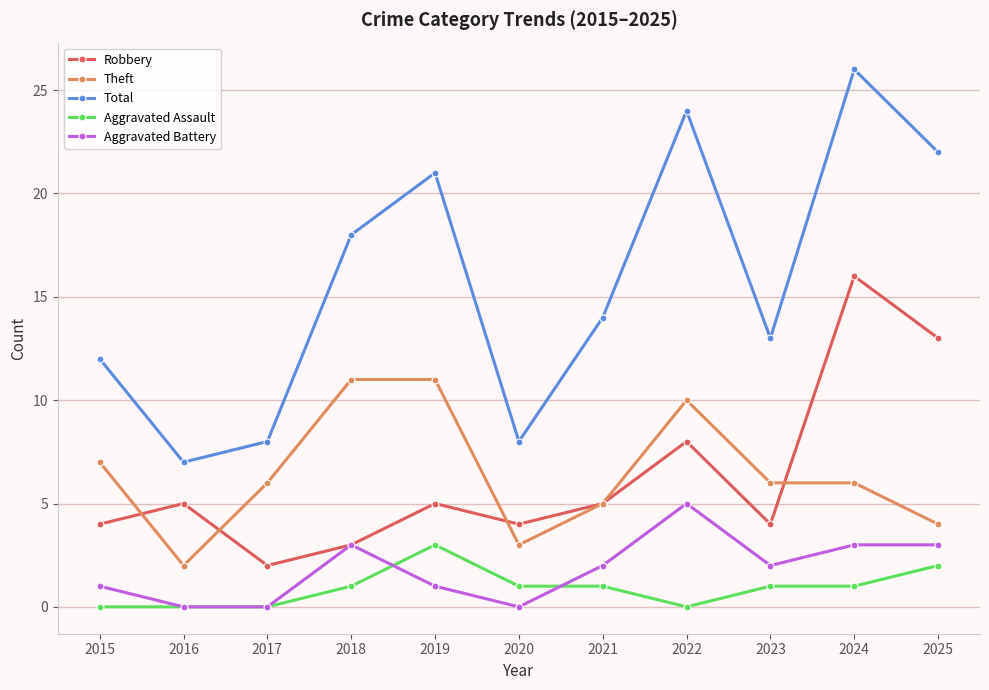

Count the number of categories in the chart.

11